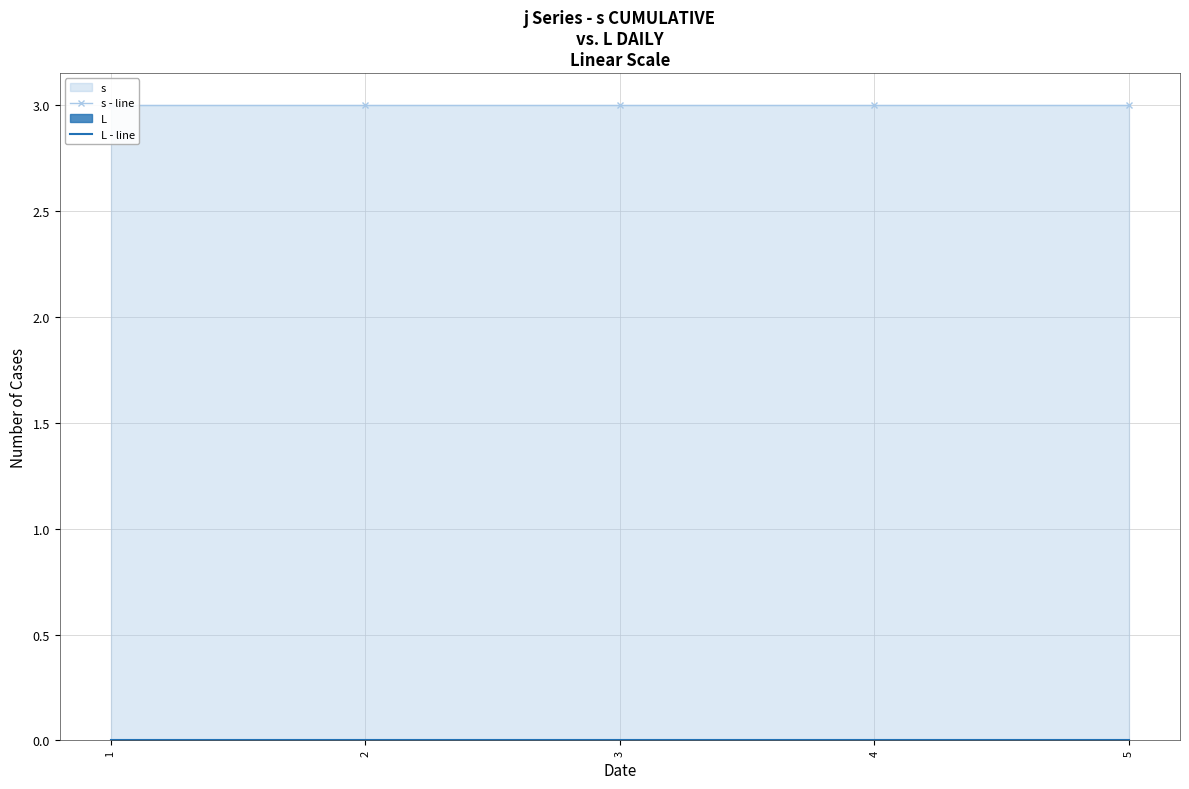

Reading right to left, list all the values displayed in this chart.

s - line: 5=3	4=3	3=3	2=3	1=3
L - line: 5=0	4=0	3=0	2=0	1=0